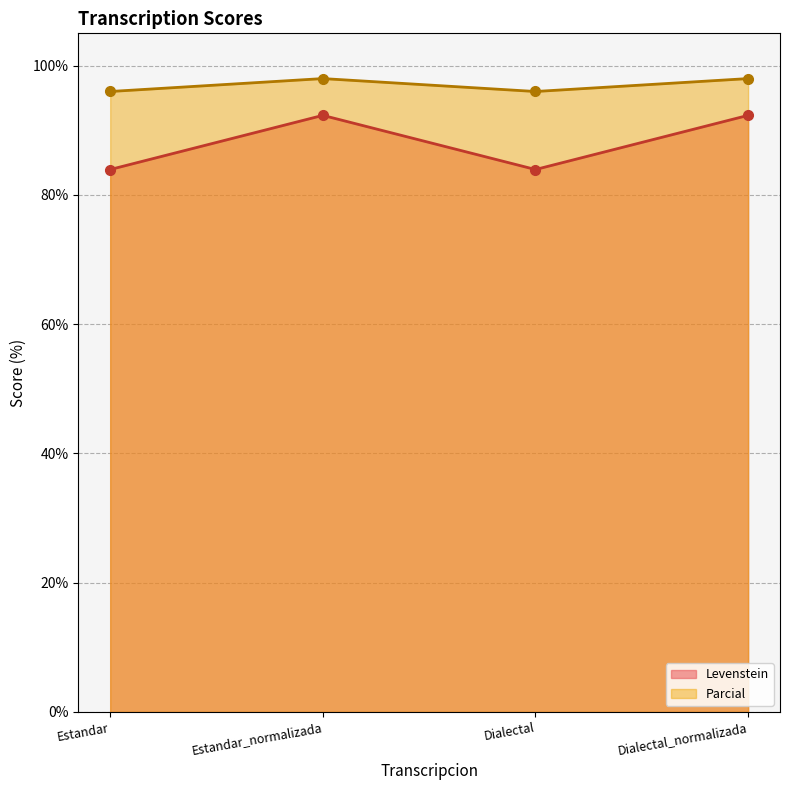

List the series in order of their peak value, lowest first.

Levenstein, Parcial